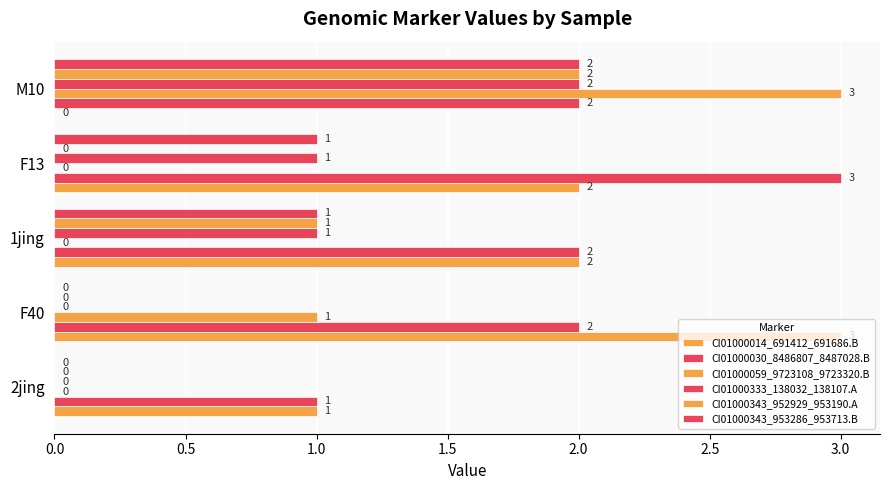

Count the number of categories in the chart.

5